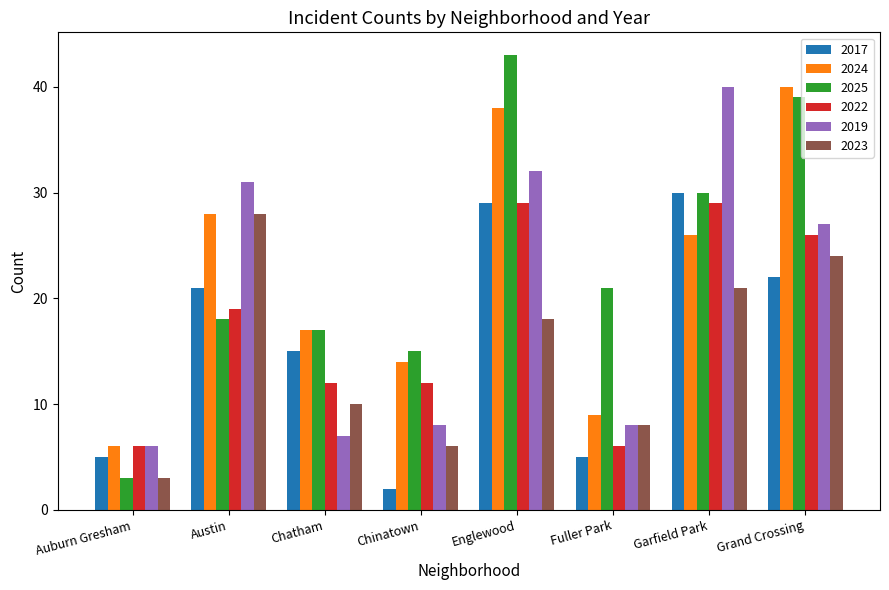

Between Chinatown and Grand Crossing, which series saw the biggest shift?

2024